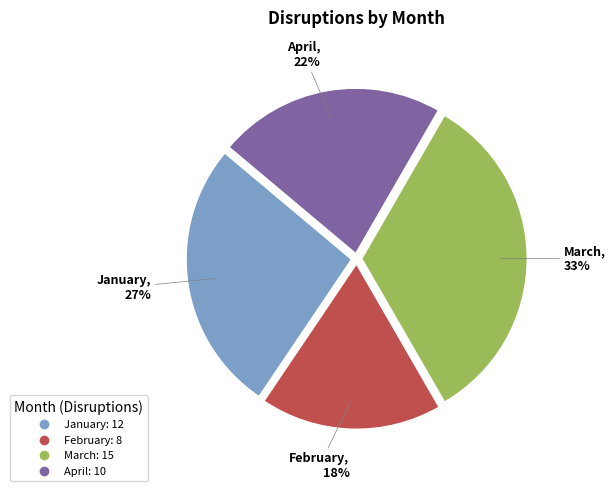

Is there any slice that represents more than half of the pie?

No